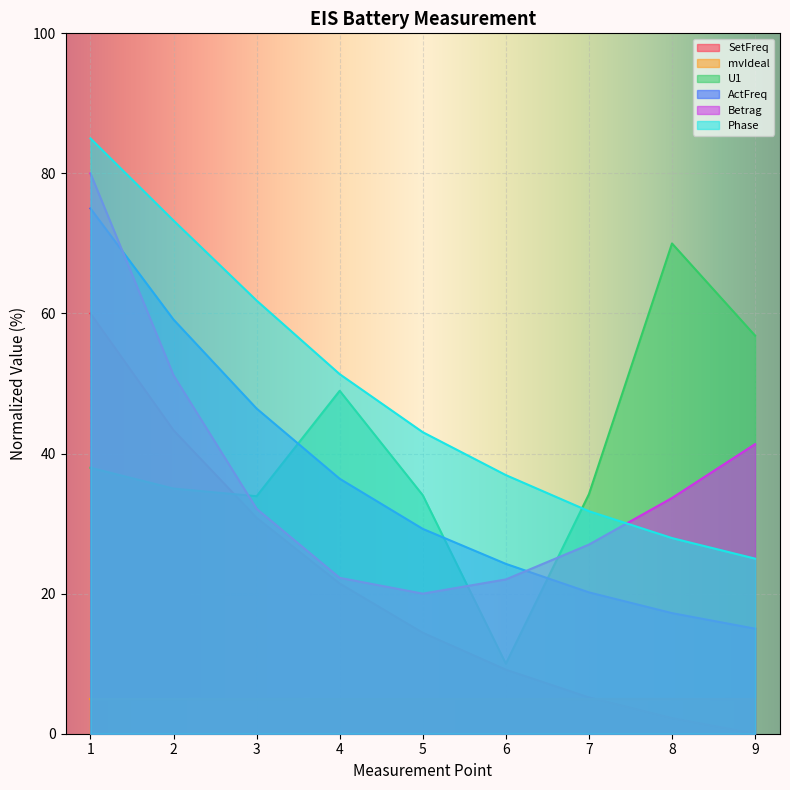

Between 9 and 4, which is larger?

4